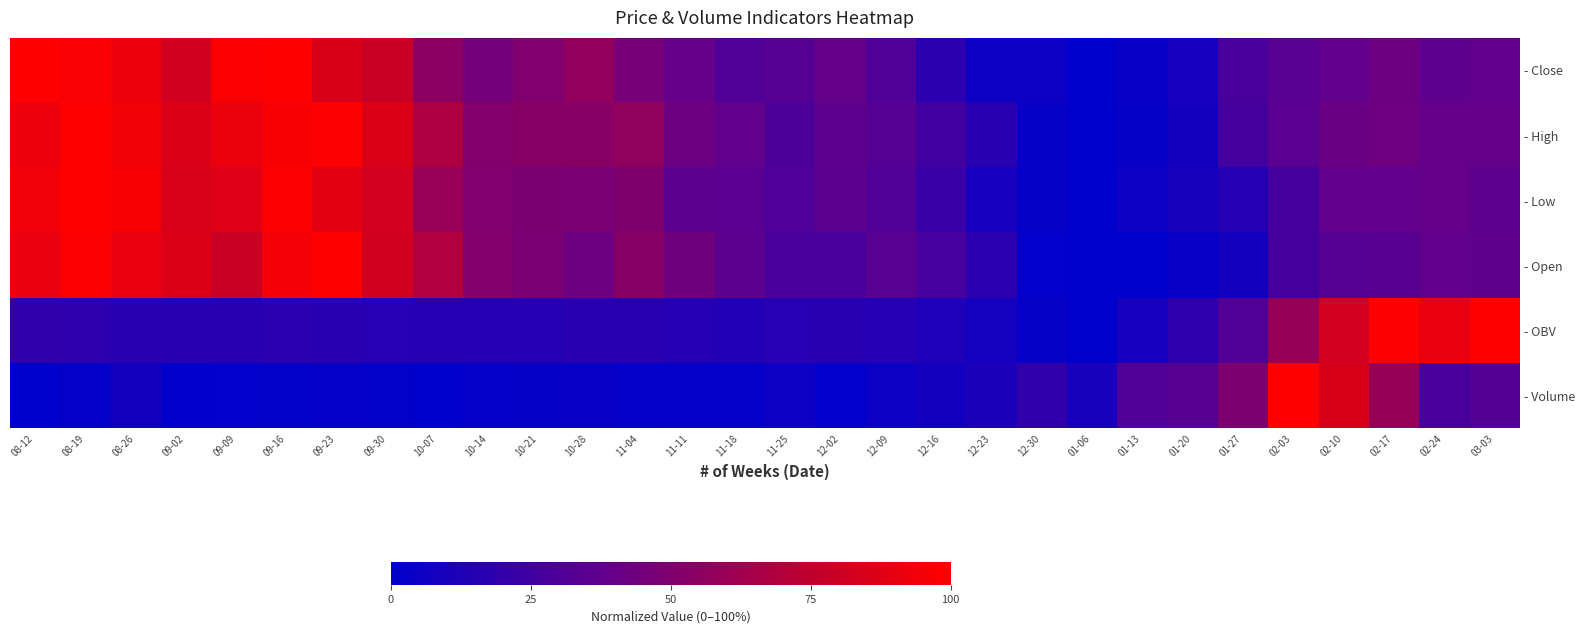

Reading left to right, extract all data points from this chart.

- Close: 08-12=1.0	08-19=1.0	08-26=0.9	09-02=0.8	09-09=1.0	09-16=1.0	09-23=0.8	09-30=0.8	10-07=0.6	10-14=0.5	10-21=0.5	10-28=0.6	11-04=0.5	11-11=0.4	11-18=0.3	11-25=0.3	12-02=0.4	12-09=0.3	12-16=0.2	12-23=0.1	12-30=0.0	01-06=0.0	01-13=0.0	01-20=0.1	01-27=0.3	02-03=0.3	02-10=0.4	02-17=0.4	02-24=0.4	03-03=0.4
- High: 08-12=0.9	08-19=1.0	08-26=0.9	09-02=0.9	09-09=0.9	09-16=1.0	09-23=1.0	09-30=0.9	10-07=0.7	10-14=0.5	10-21=0.5	10-28=0.5	11-04=0.6	11-11=0.4	11-18=0.4	11-25=0.3	12-02=0.4	12-09=0.3	12-16=0.3	12-23=0.2	12-30=0.0	01-06=0.0	01-13=0.0	01-20=0.1	01-27=0.3	02-03=0.3	02-10=0.4	02-17=0.4	02-24=0.4	03-03=0.4
- Low: 08-12=0.9	08-19=1.0	08-26=1.0	09-02=0.9	09-09=0.9	09-16=1.0	09-23=0.9	09-30=0.8	10-07=0.6	10-14=0.5	10-21=0.5	10-28=0.5	11-04=0.5	11-11=0.4	11-18=0.4	11-25=0.3	12-02=0.4	12-09=0.3	12-16=0.2	12-23=0.1	12-30=0.0	01-06=0.0	01-13=0.1	01-20=0.1	01-27=0.1	02-03=0.3	02-10=0.4	02-17=0.4	02-24=0.4	03-03=0.4
- Open: 08-12=0.9	08-19=1.0	08-26=0.9	09-02=0.9	09-09=0.8	09-16=1.0	09-23=1.0	09-30=0.8	10-07=0.7	10-14=0.5	10-21=0.5	10-28=0.4	11-04=0.5	11-11=0.4	11-18=0.4	11-25=0.3	12-02=0.3	12-09=0.3	12-16=0.3	12-23=0.2	12-30=0.0	01-06=0.0	01-13=0.0	01-20=0.0	01-27=0.1	02-03=0.3	02-10=0.3	02-17=0.3	02-24=0.4	03-03=0.4
- OBV: 08-12=0.2	08-19=0.2	08-26=0.2	09-02=0.2	09-09=0.2	09-16=0.2	09-23=0.2	09-30=0.2	10-07=0.1	10-14=0.1	10-21=0.1	10-28=0.2	11-04=0.2	11-11=0.1	11-18=0.1	11-25=0.1	12-02=0.2	12-09=0.1	12-16=0.1	12-23=0.1	12-30=0.0	01-06=0.0	01-13=0.1	01-20=0.2	01-27=0.3	02-03=0.6	02-10=0.8	02-17=1.0	02-24=0.9	03-03=1.0
- Volume: 08-12=0.0	08-19=0.0	08-26=0.1	09-02=0.0	09-09=0.0	09-16=0.0	09-23=0.0	09-30=0.0	10-07=0.0	10-14=0.0	10-21=0.0	10-28=0.0	11-04=0.0	11-11=0.0	11-18=0.0	11-25=0.0	12-02=0.0	12-09=0.0	12-16=0.1	12-23=0.1	12-30=0.2	01-06=0.1	01-13=0.3	01-20=0.3	01-27=0.5	02-03=1.0	02-10=0.8	02-17=0.6	02-24=0.3	03-03=0.3